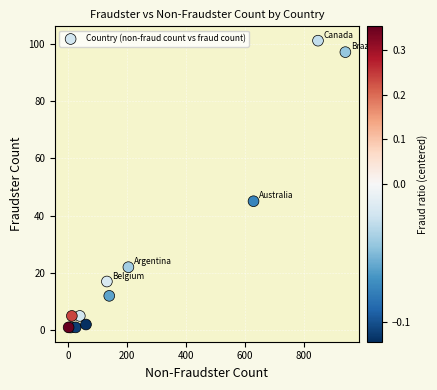

What Y value in the scatter plot is closest to 51?

45